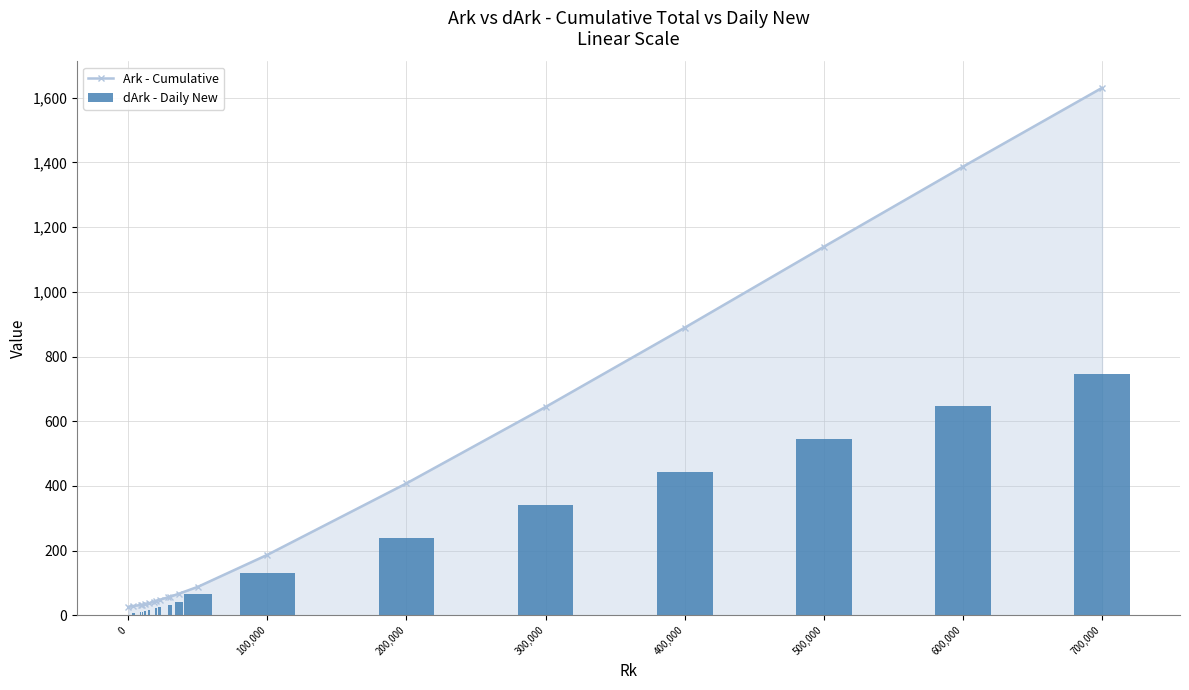

What is the value of the Ark - Cumulative bar at the 19th from the left?

1386.8